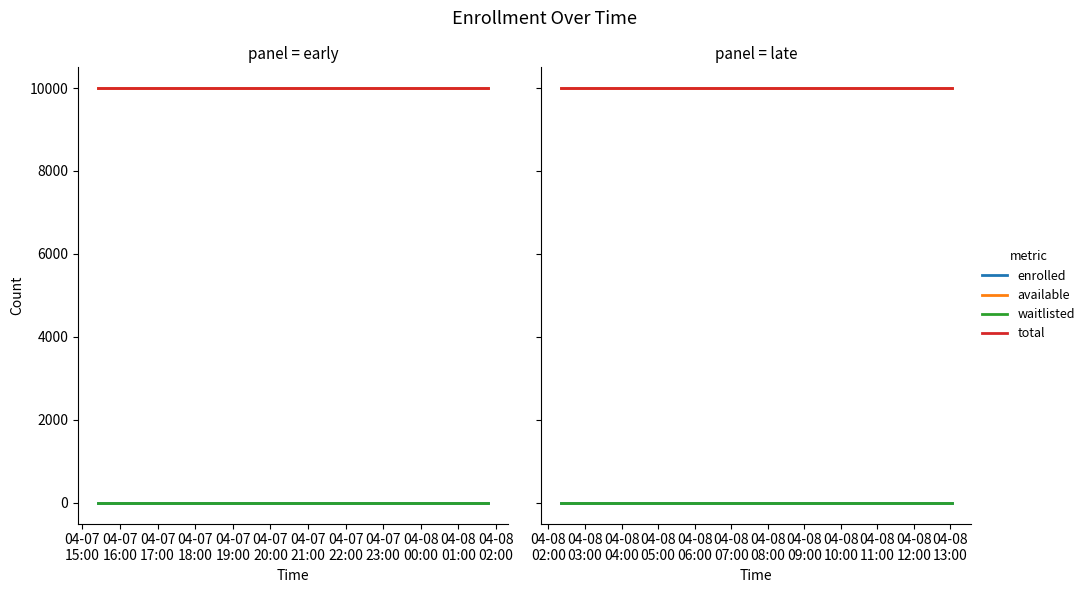

At which label does total reach its peak?

04-07
15:00